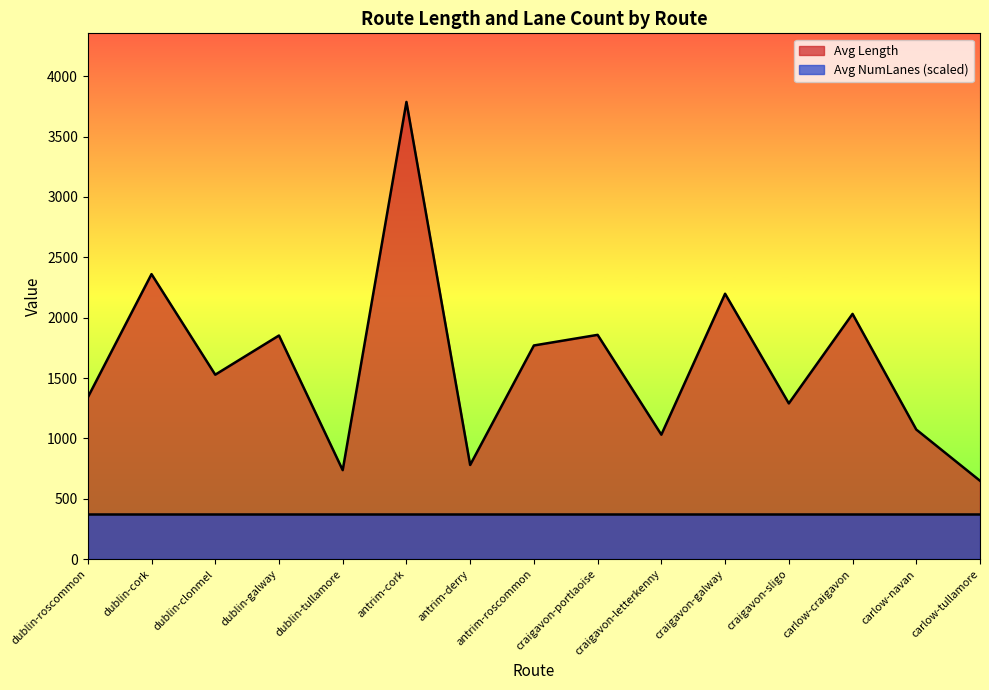

Does the chart have visible grid lines?

No